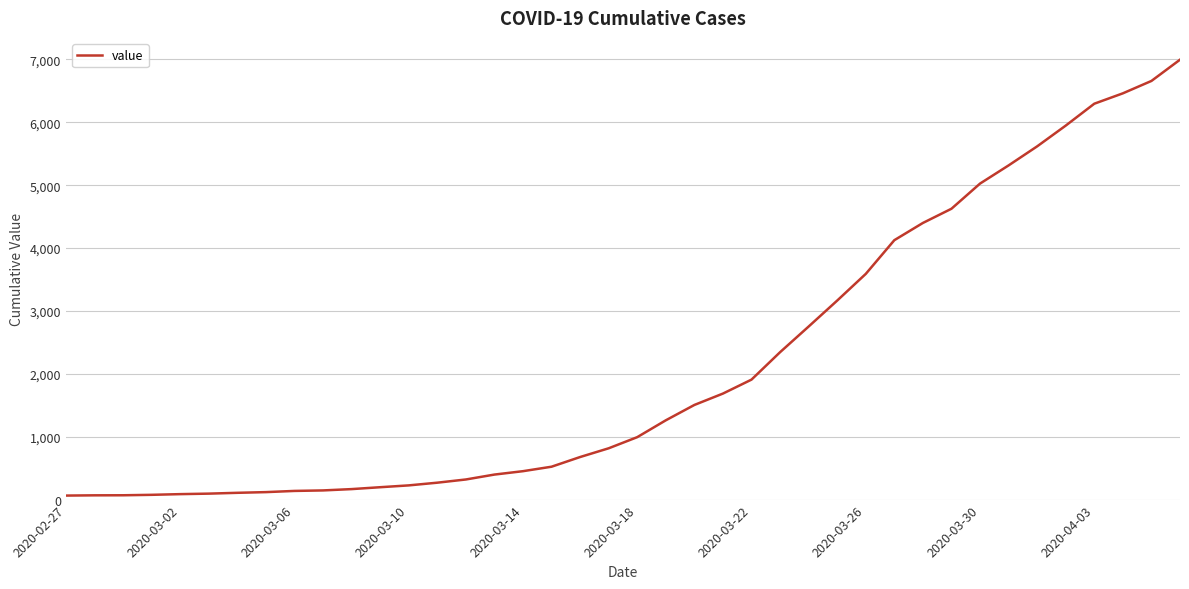

What is the maximum value shown in the chart?

6995